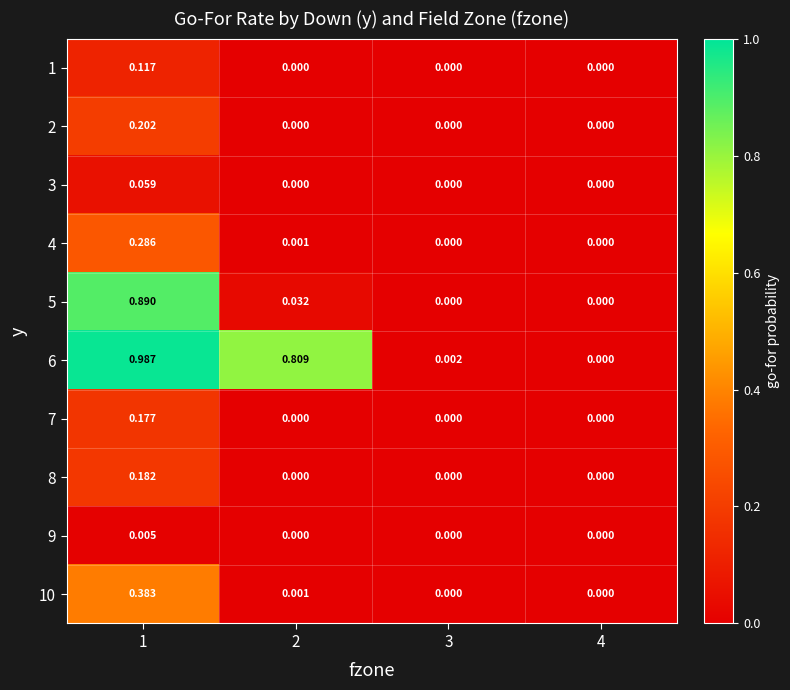

What is the total value across all series at 1?

3.3